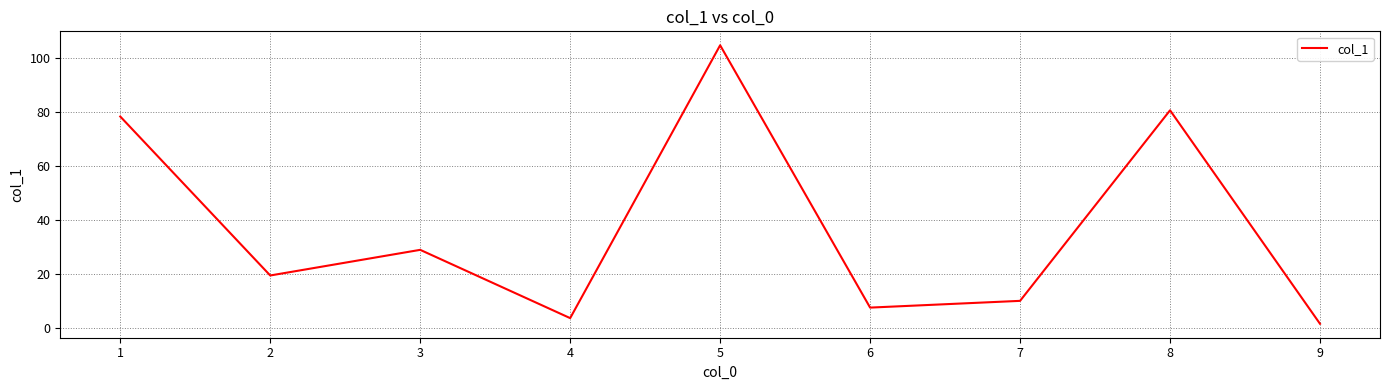

What is the difference between the values at 1 and 5?

26.4